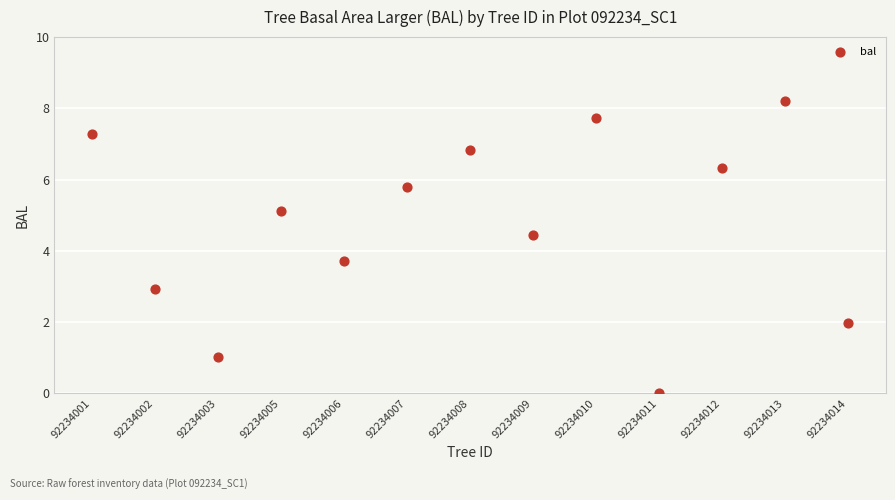

What is the range of Y values (max minus min)?

8.2